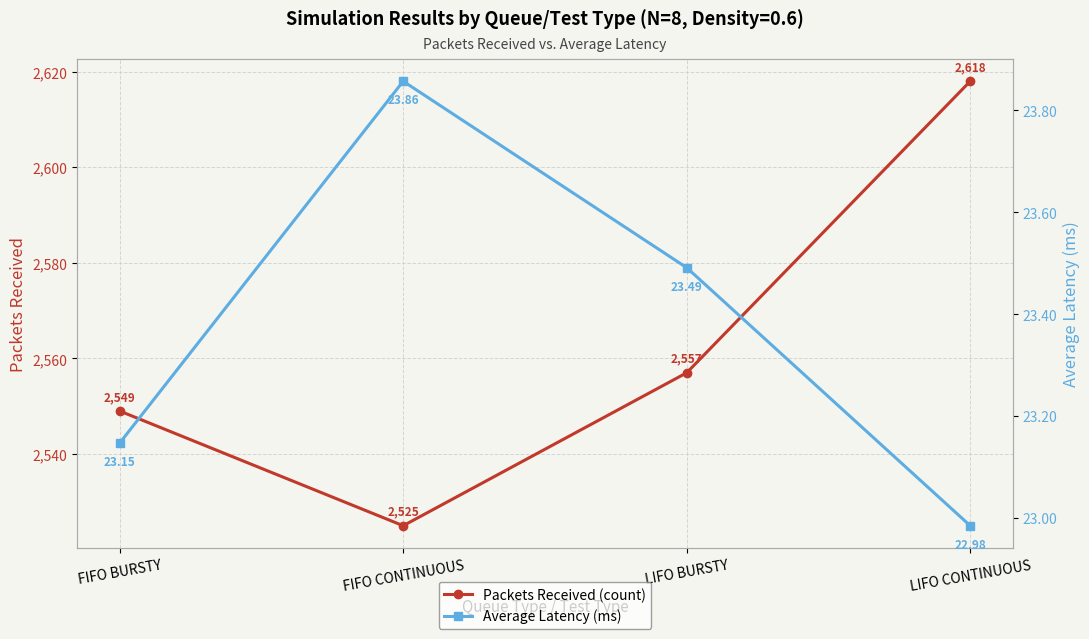

What is the sum of the Packets Received (count) values at FIFO CONTINUOUS and FIFO BURSTY?

5074